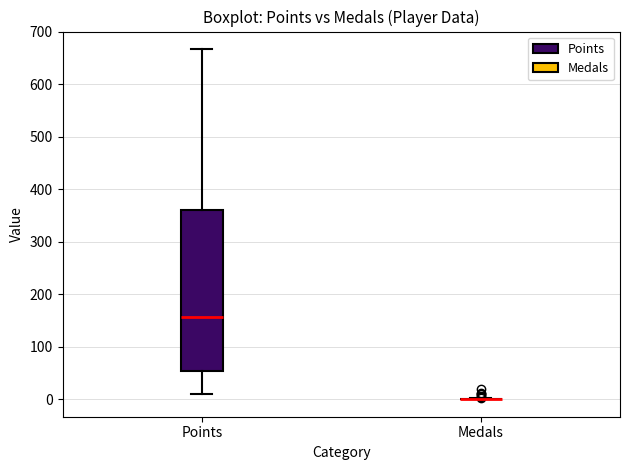

Which box is the tallest, from its lower edge to its upper edge?

Points